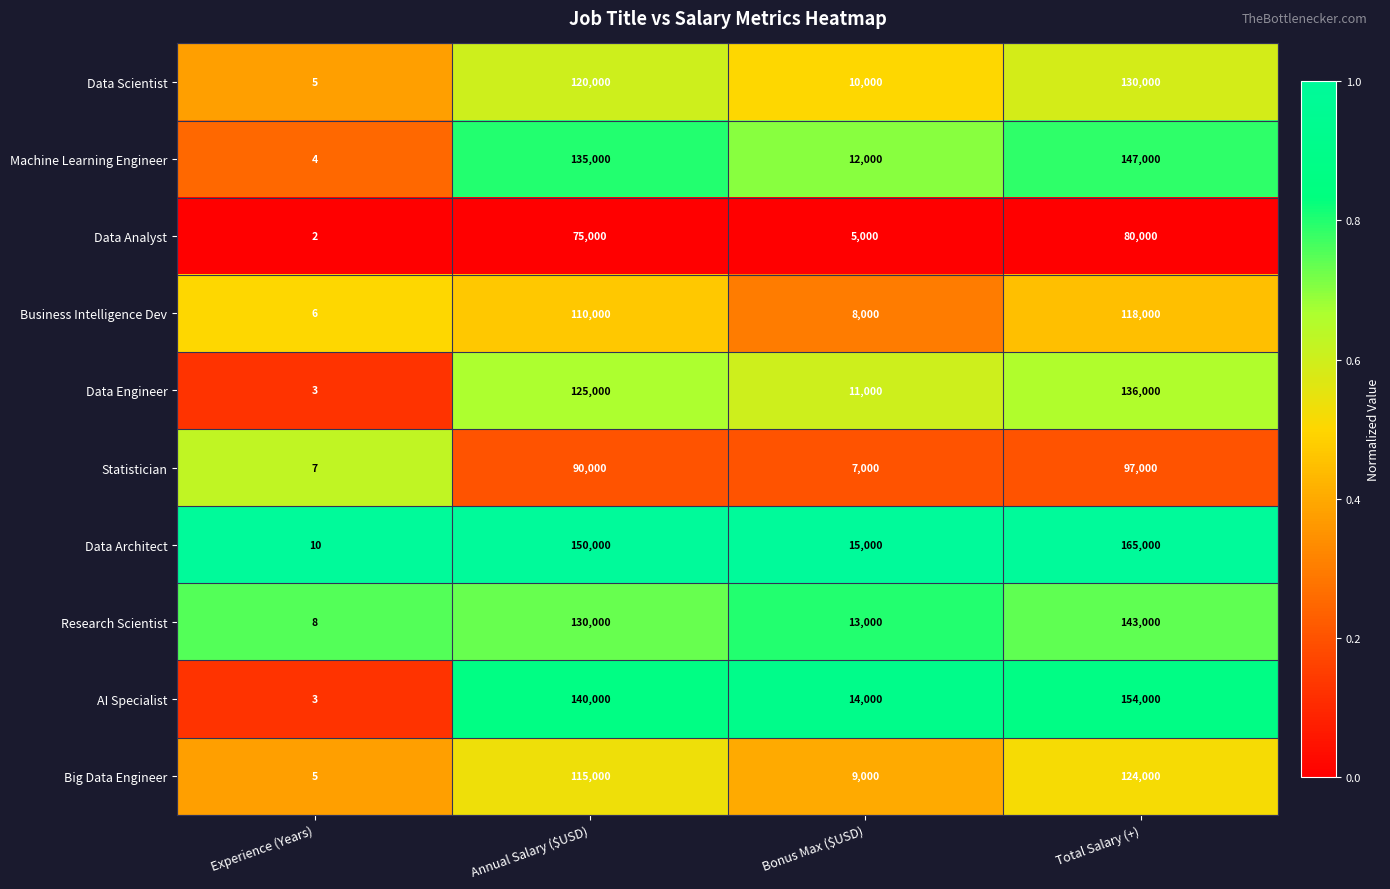

What is the difference between the highest and lowest values at Experience (Years)?

8